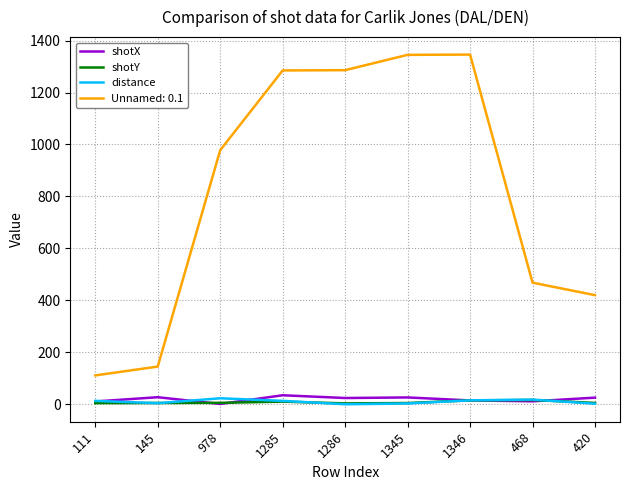

What is the maximum value for shotX?

34.6